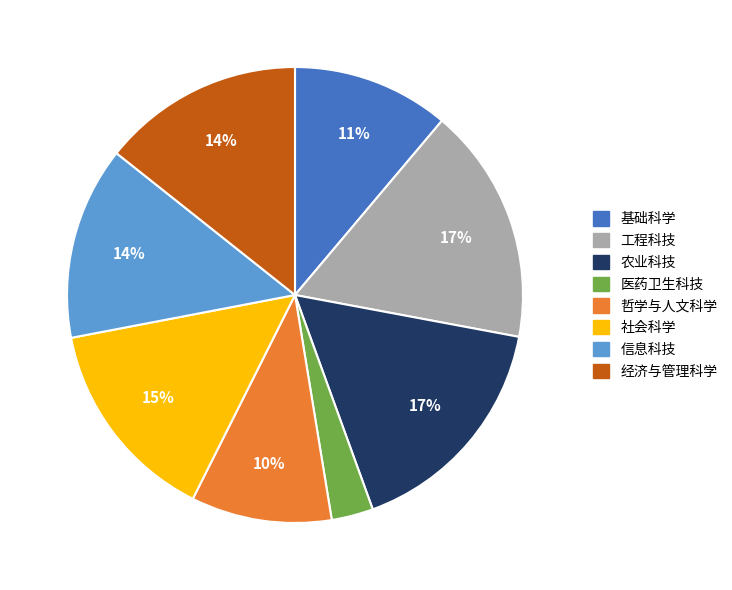

Approximately how many times larger is the value at 哲学与人文科学 compared to 信息科技?

0.7